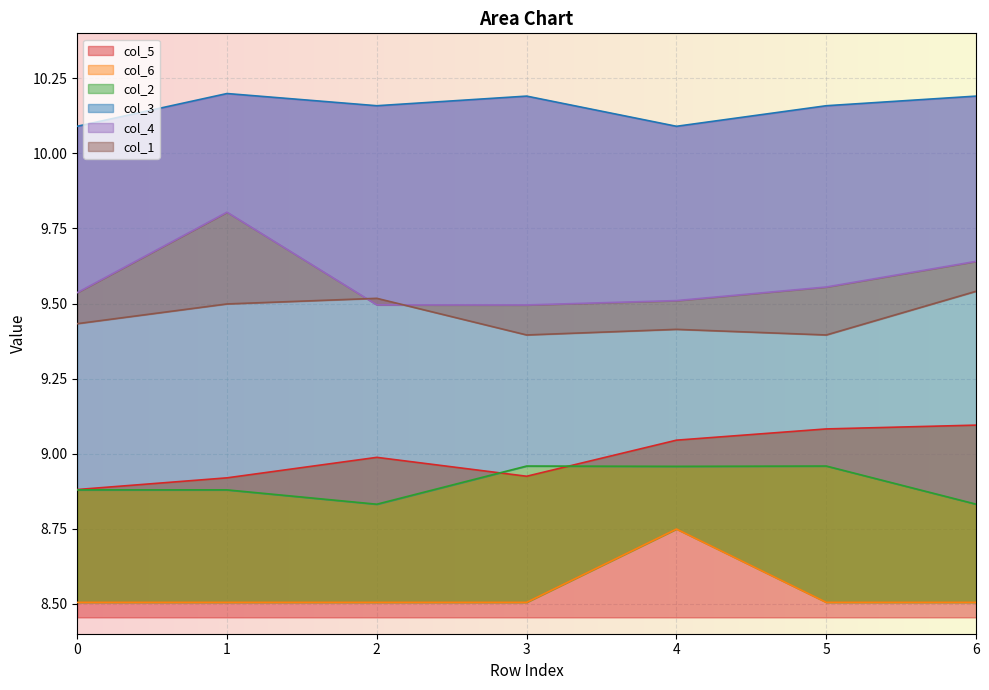

At which category is the sum across all series the highest?

1